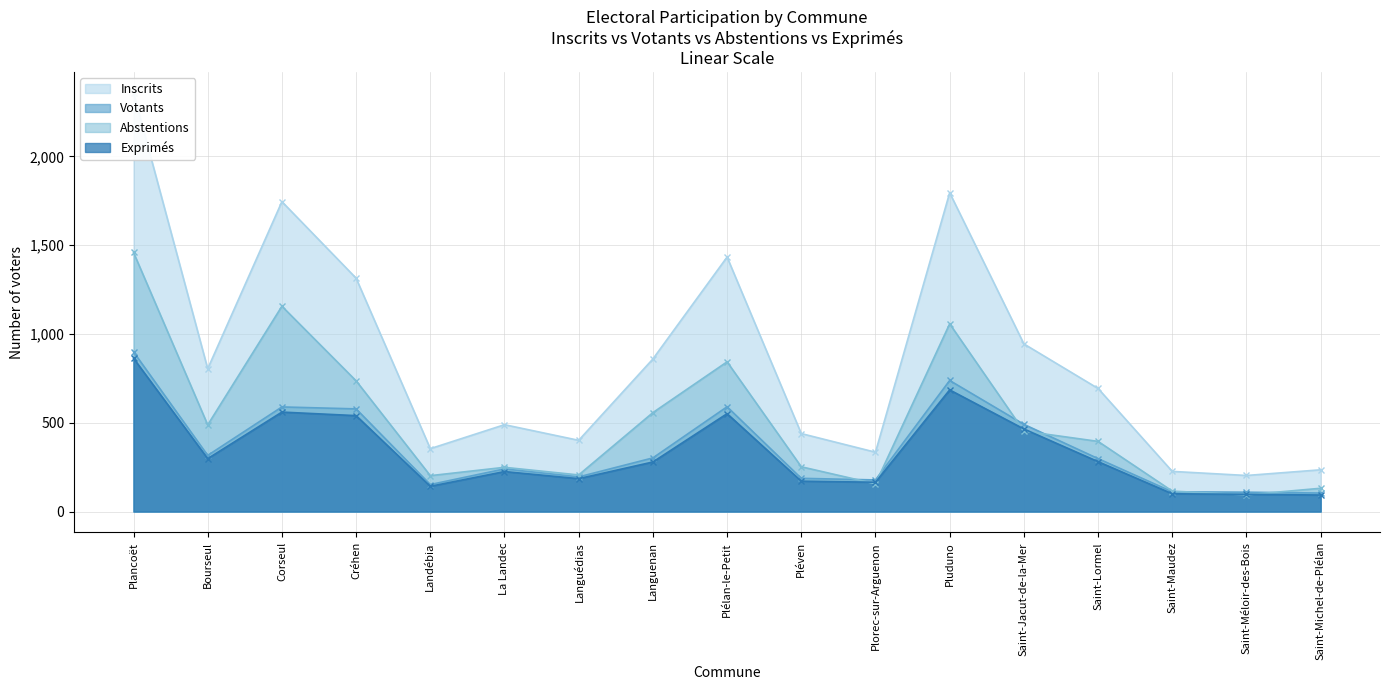

At which category does Inscrits reach its first local valley?

Bourseul